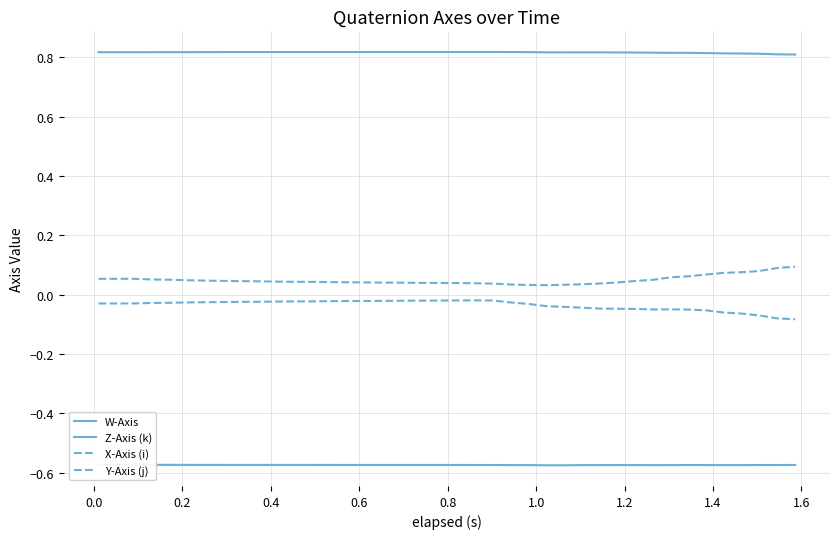

True or false: Y-Axis (j) has a value of -0.0 at 15.

False